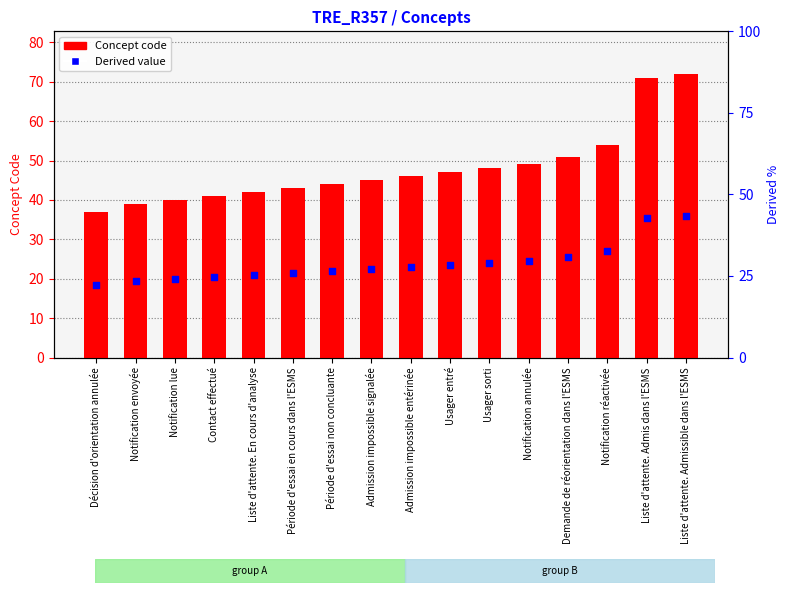

At how many categories does at least one series exceed 43?

10